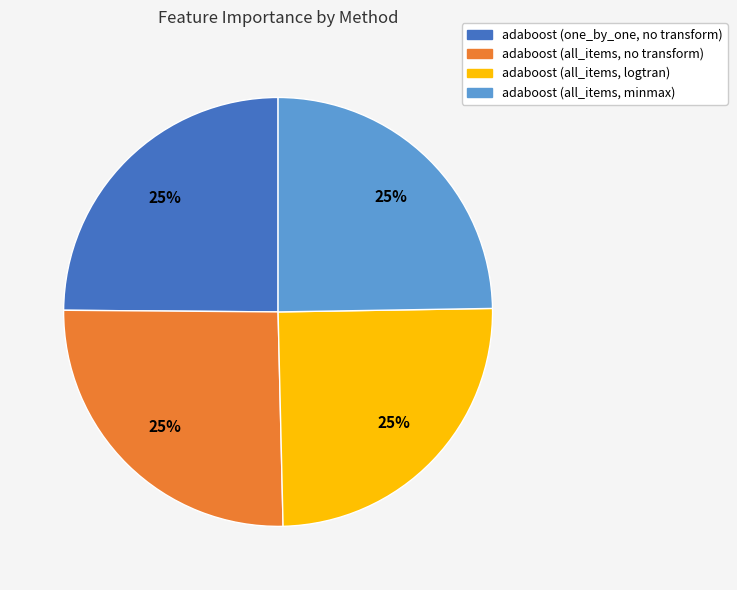

How many slices are in this pie chart?

4